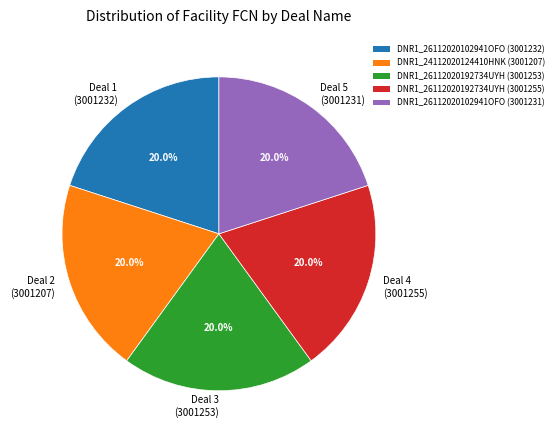

Does Deal 4 (3001255) represent more than half of the total?

No